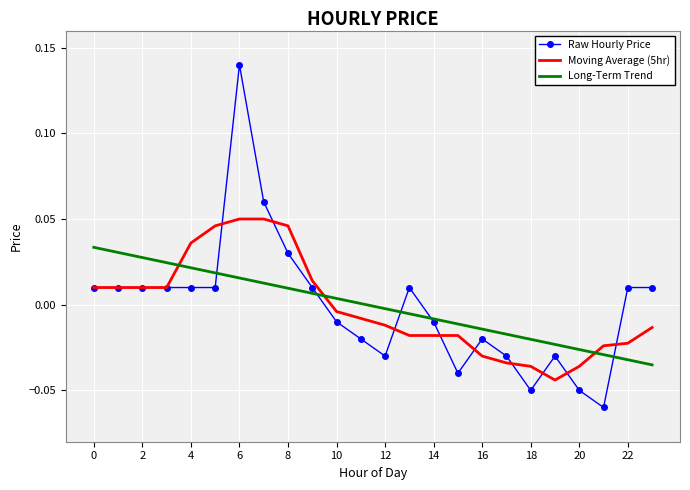

Which series has the largest range (max minus min)?

Raw Hourly Price